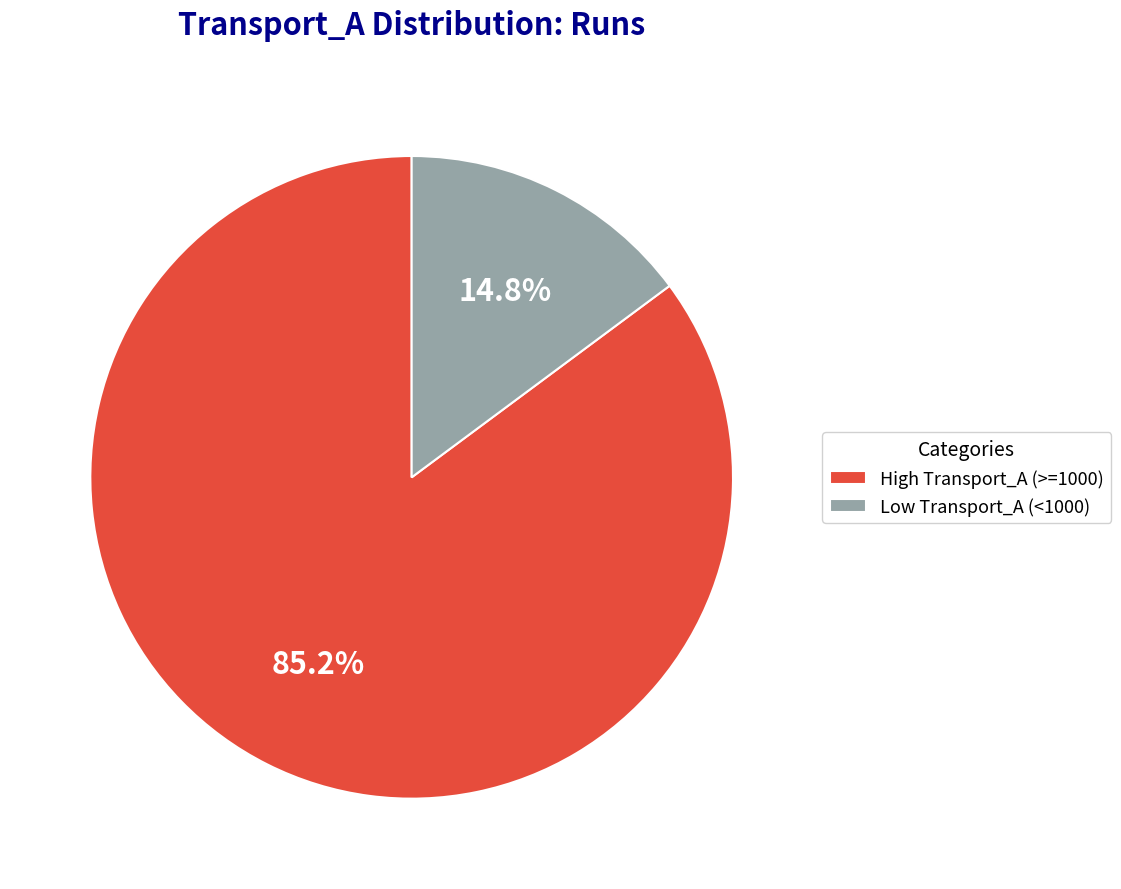

What percentage is NOT represented by Low Transport_A (<1000)?

85.2%